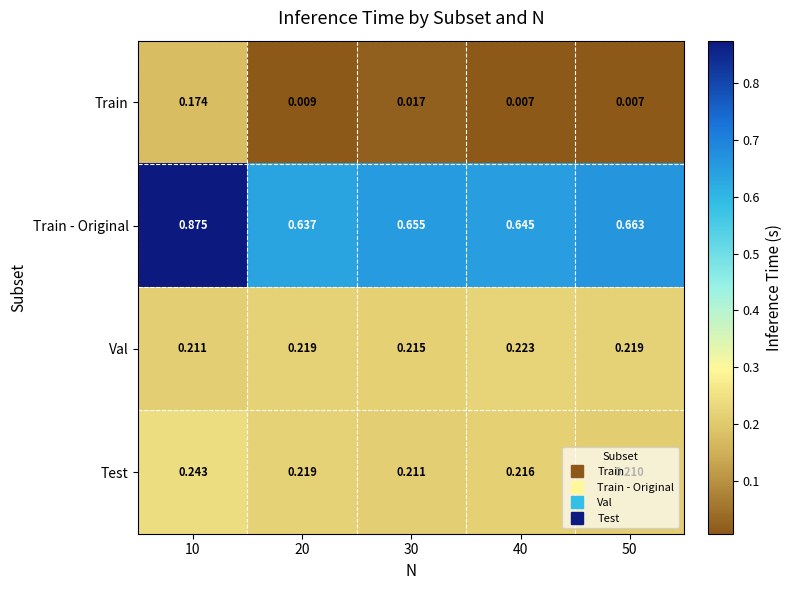

Which series has the widest spread of values?

Train - Original